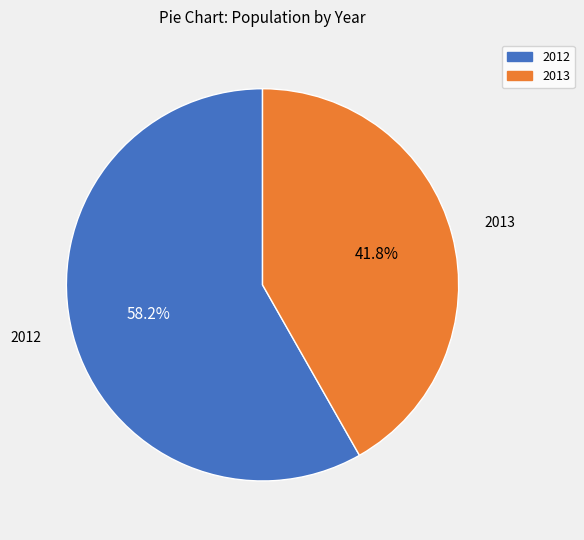

Does 2012 represent more than half of the total?

Yes